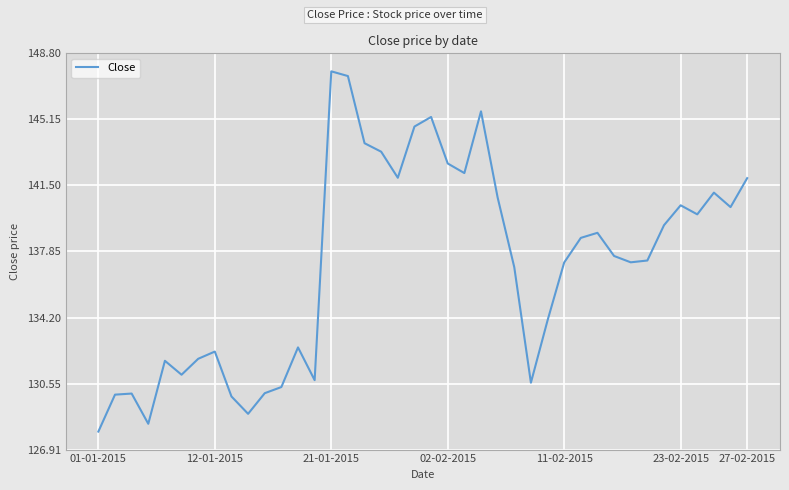

What is the smallest value displayed?

127.9